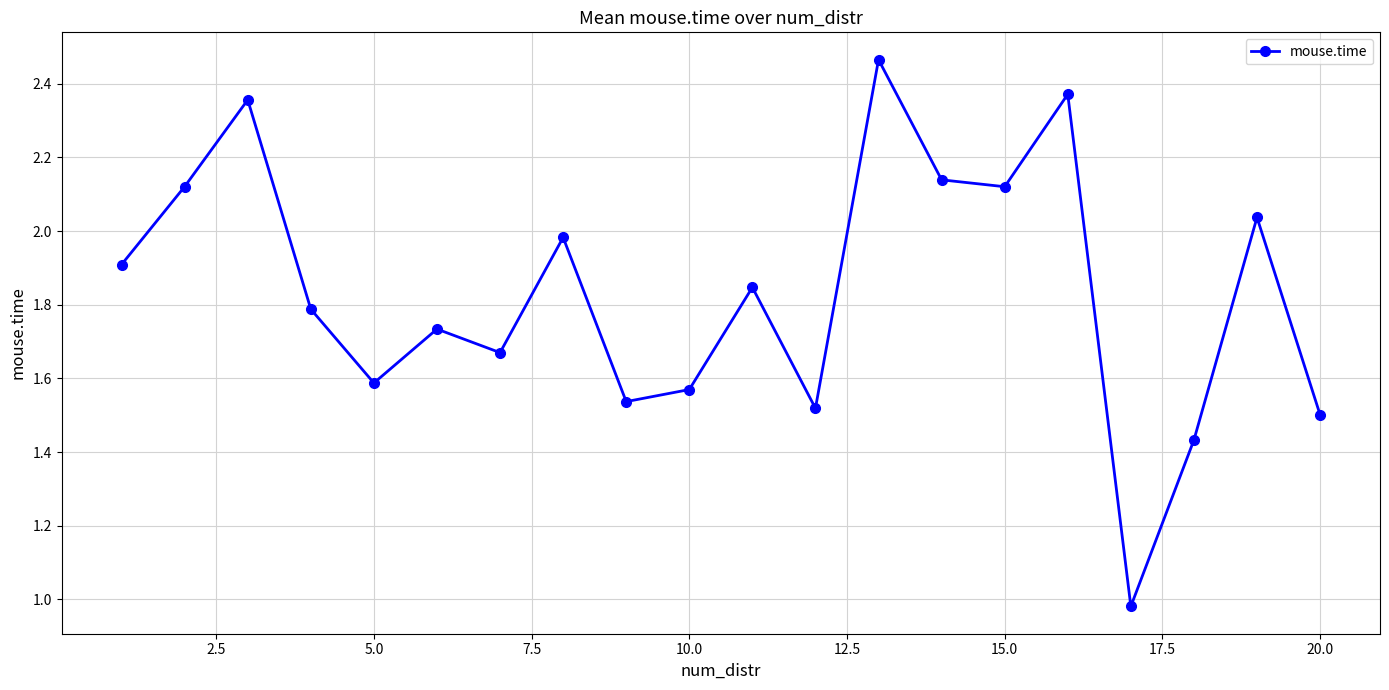

What is the sum of all values?

36.7